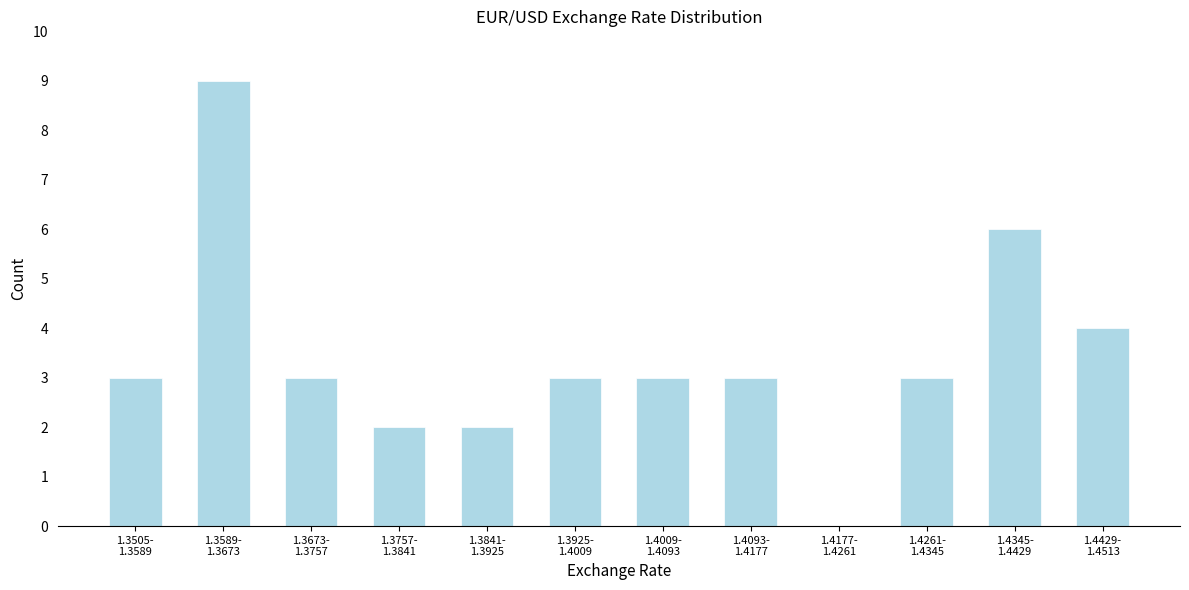

What is the sum of all values?

41